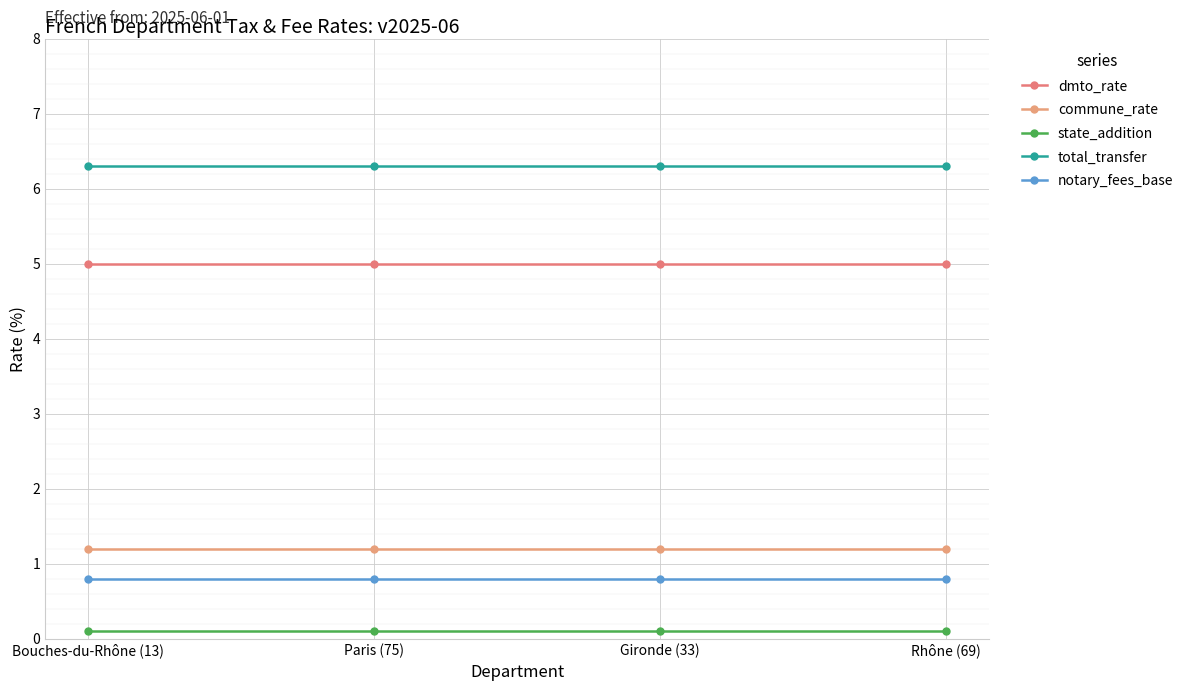

Reading left to right, what are all the values shown in this chart?

dmto_rate: Bouches-du-Rhône (13)=5.0	Paris (75)=5.0	Gironde (33)=5.0	Rhône (69)=5.0
commune_rate: Bouches-du-Rhône (13)=1.2	Paris (75)=1.2	Gironde (33)=1.2	Rhône (69)=1.2
state_addition: Bouches-du-Rhône (13)=0.1	Paris (75)=0.1	Gironde (33)=0.1	Rhône (69)=0.1
total_transfer: Bouches-du-Rhône (13)=6.3	Paris (75)=6.3	Gironde (33)=6.3	Rhône (69)=6.3
notary_fees_base: Bouches-du-Rhône (13)=0.8	Paris (75)=0.8	Gironde (33)=0.8	Rhône (69)=0.8